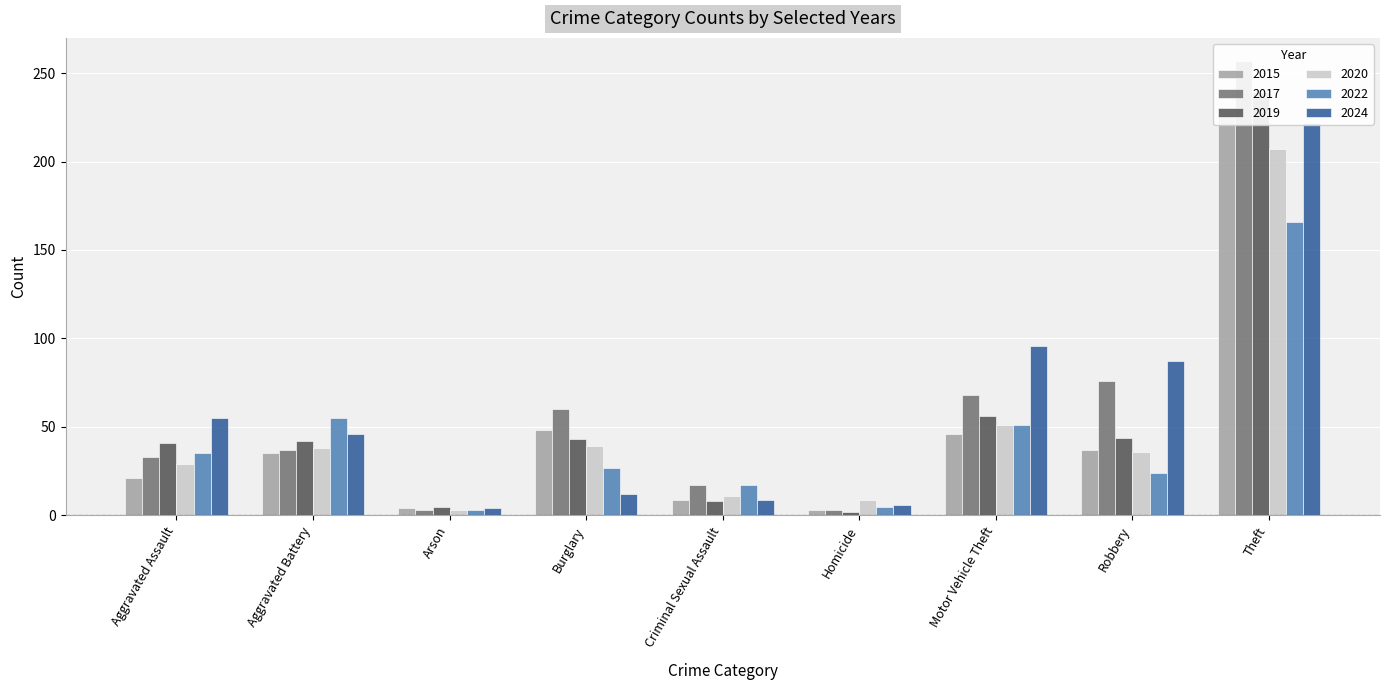

Count the number of data series in this chart.

6